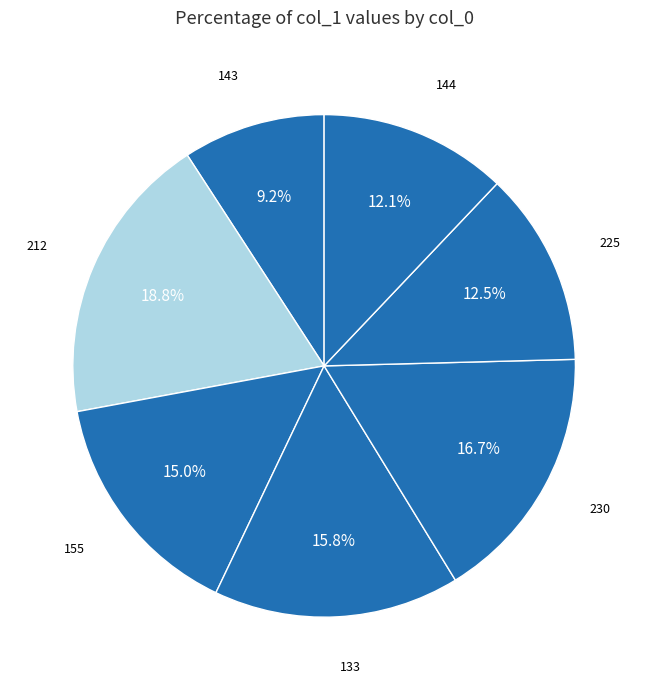

To the nearest percent, what portion does 133 represent?

16%